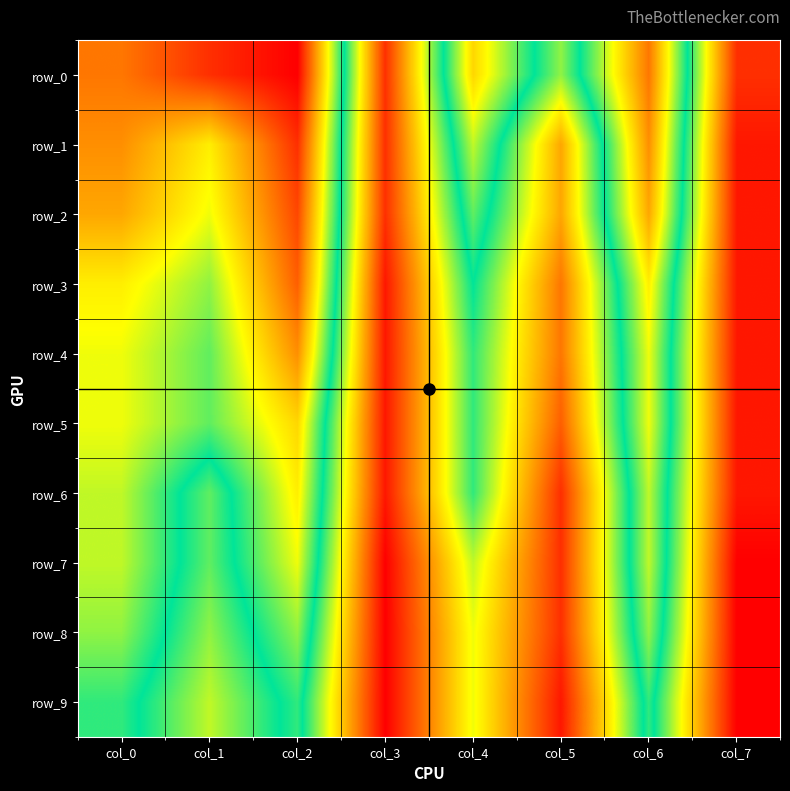

Is it true that row_0 equals 0.5 at col_4?

True